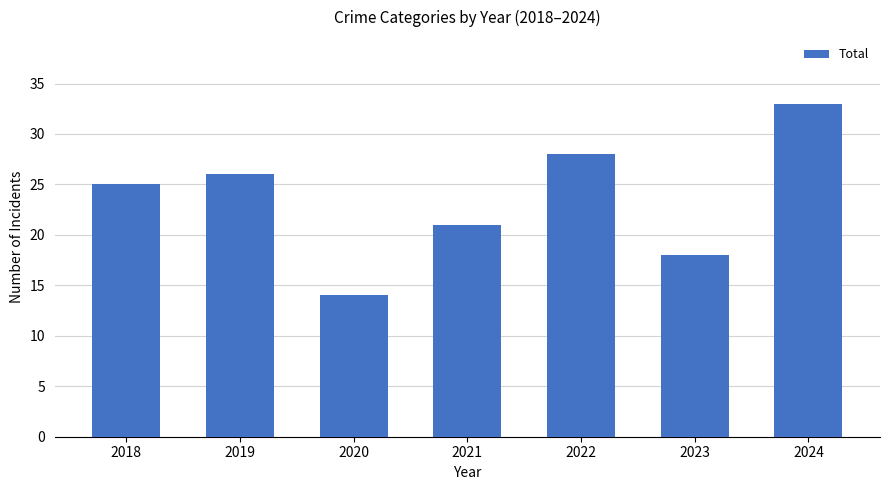

What is the change in value from 2019 to 2023?

-8